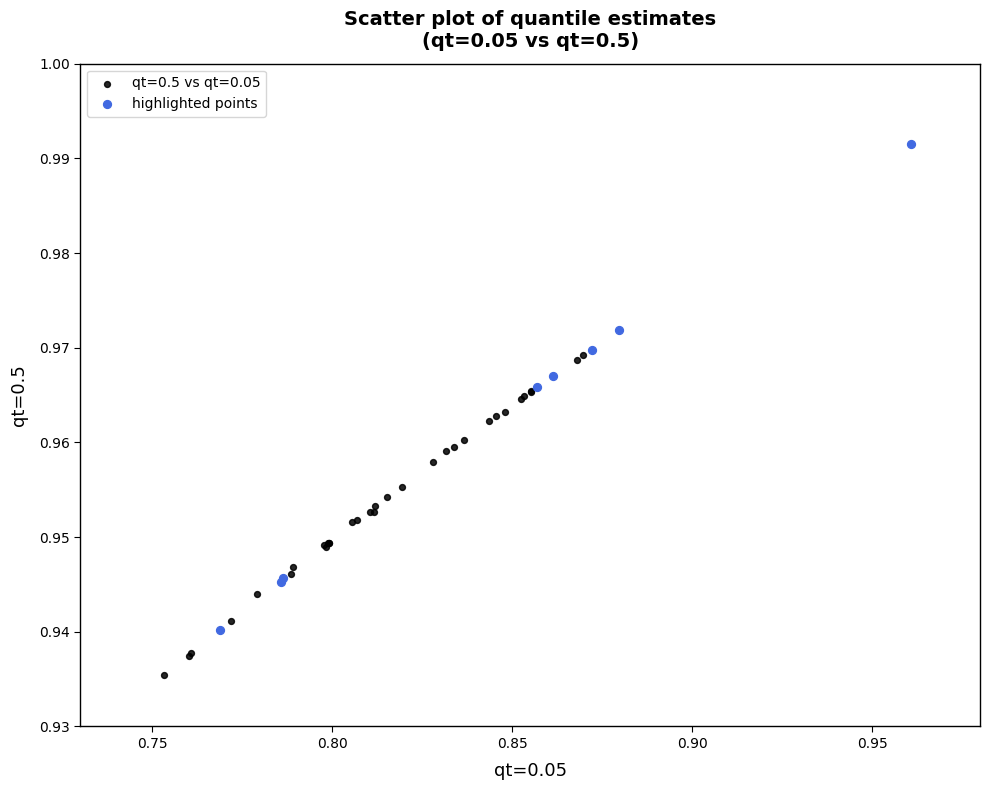

Which series contains the highest Y value?

highlighted points